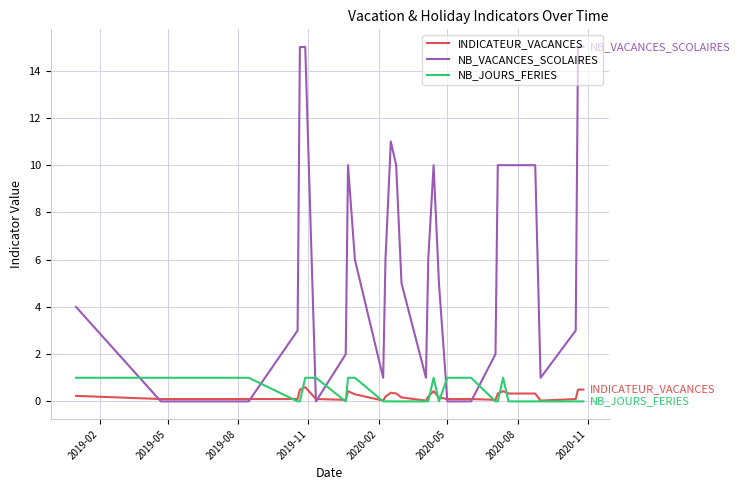

True or false: NB_VACANCES_SCOLAIRES and NB_JOURS_FERIES cross at least once.

True